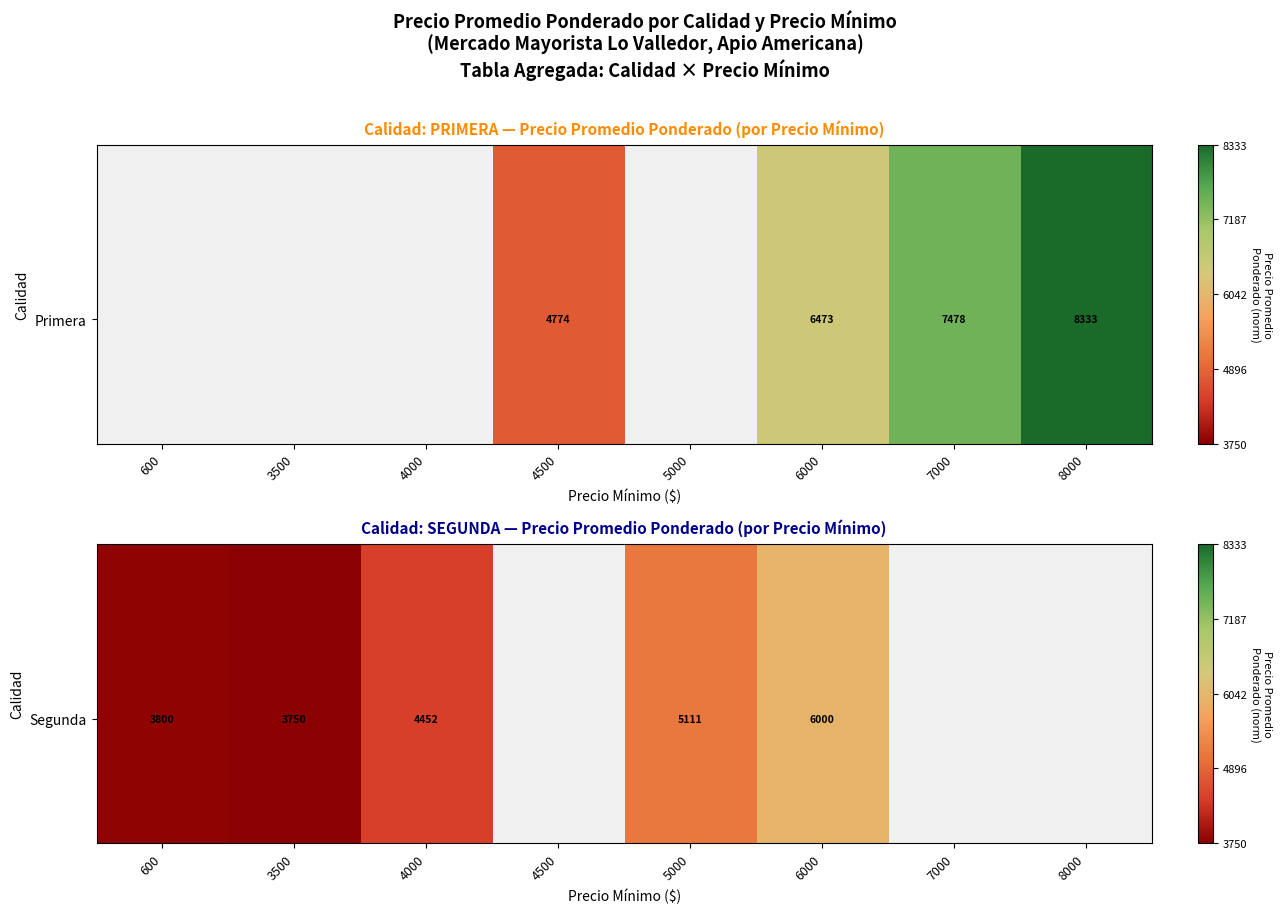

The value of Segunda at 5000 is 0.5. True or false?

False